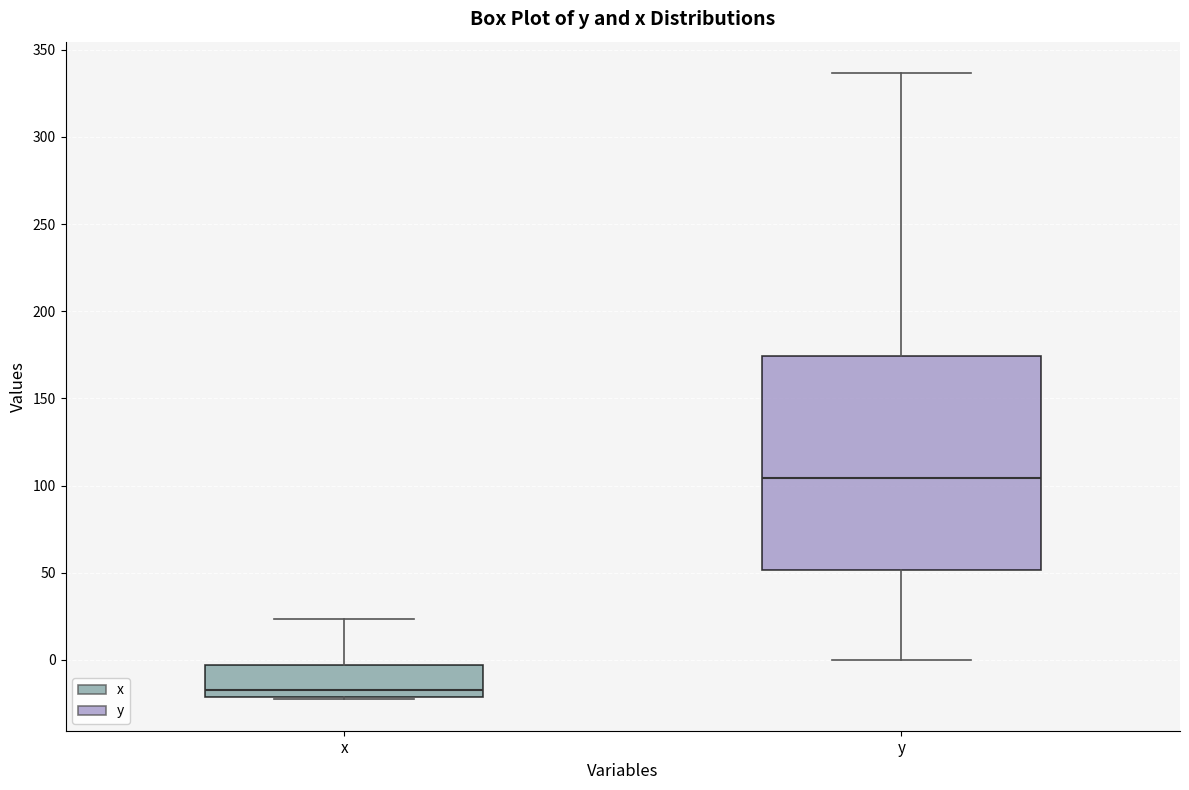

Reading left to right, read every box against the y-axis: the position of its median line, the range the box covers, and the ends of its whiskers. The values are not printed on the chart, so give them approximately, as read against the axis.

x: median -15, box -20 to -5, whiskers -25 to 25
y: median 105, box 50 to 175, whiskers 0 to 335